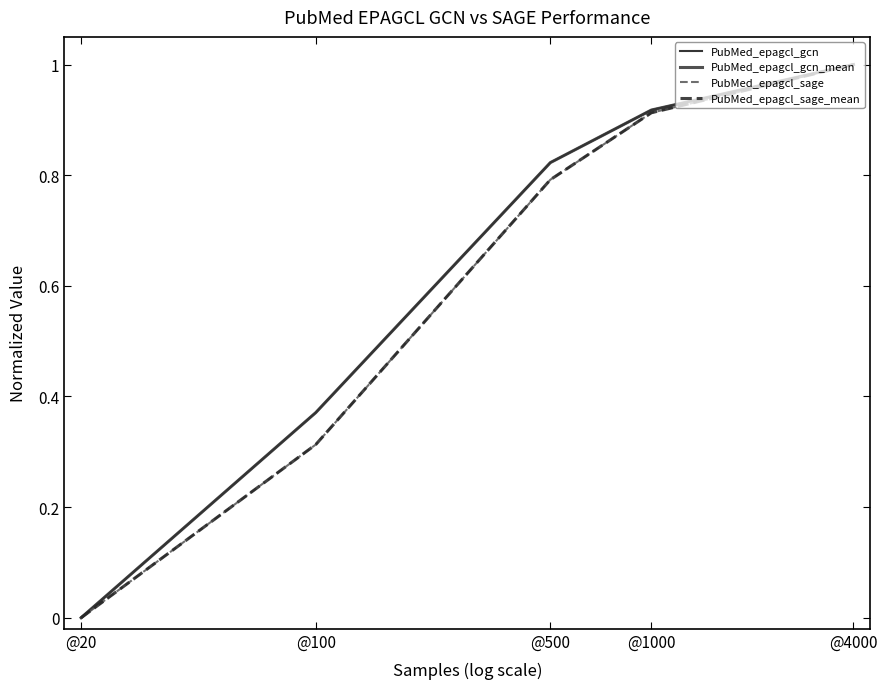

What is the approximate value of PubMed_epagcl_gcn_mean at @4000?

1.0